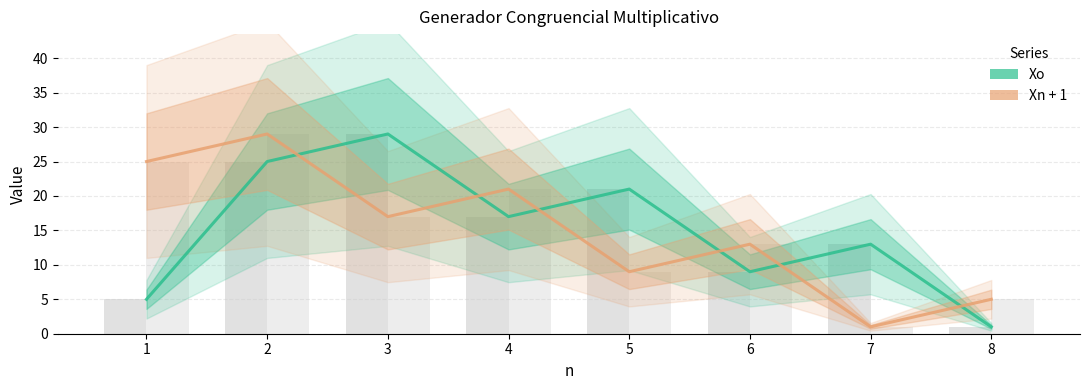

Reading right to left, what are all the values shown in this chart?

Xo: 8=1	7=13	6=9	5=21	4=17	3=29	2=25	1=5
Xn + 1: 8=5	7=1	6=13	5=9	4=21	3=17	2=29	1=25